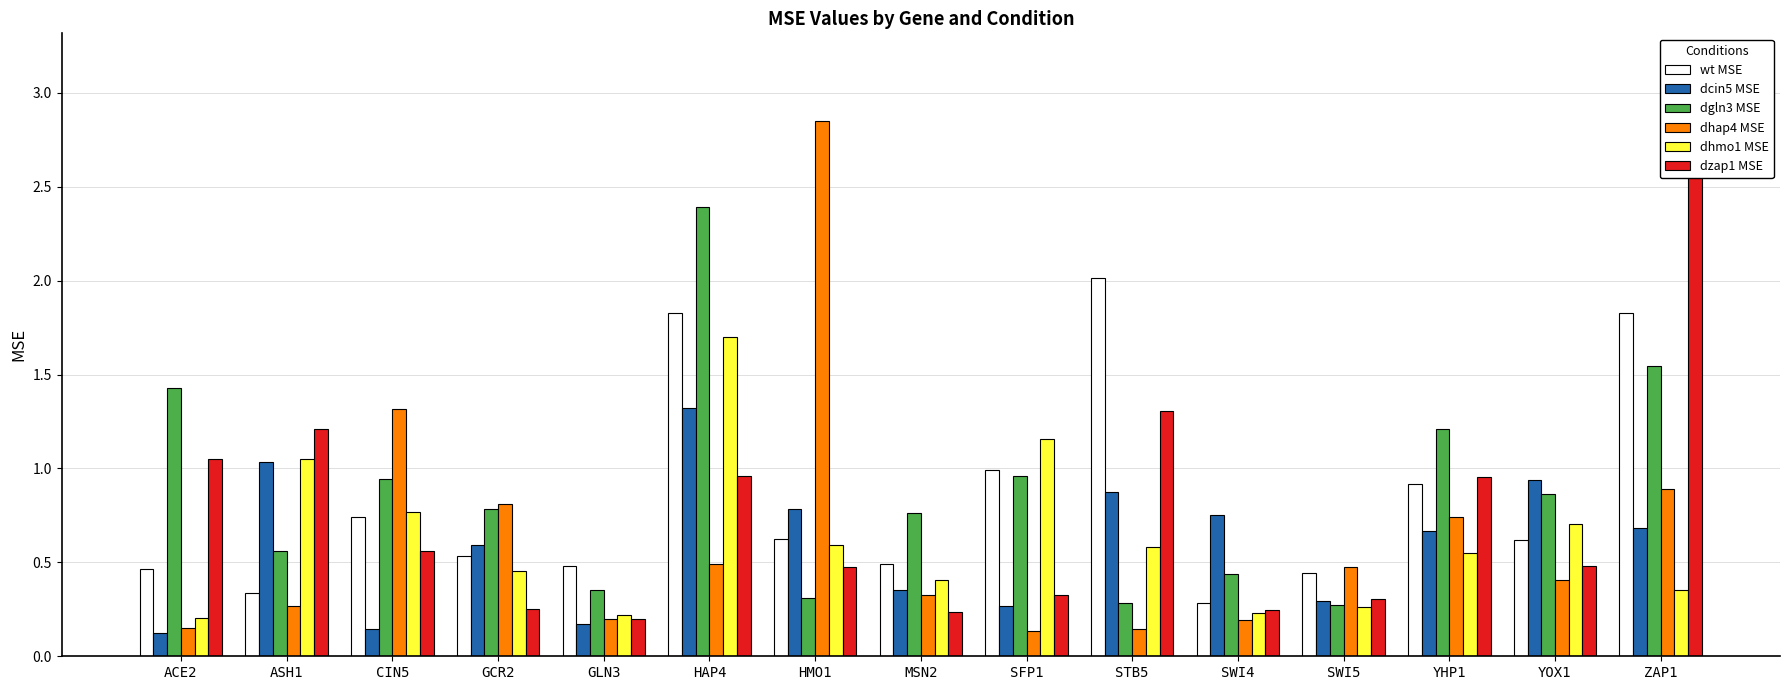

Which category has the highest value across all series?

ZAP1